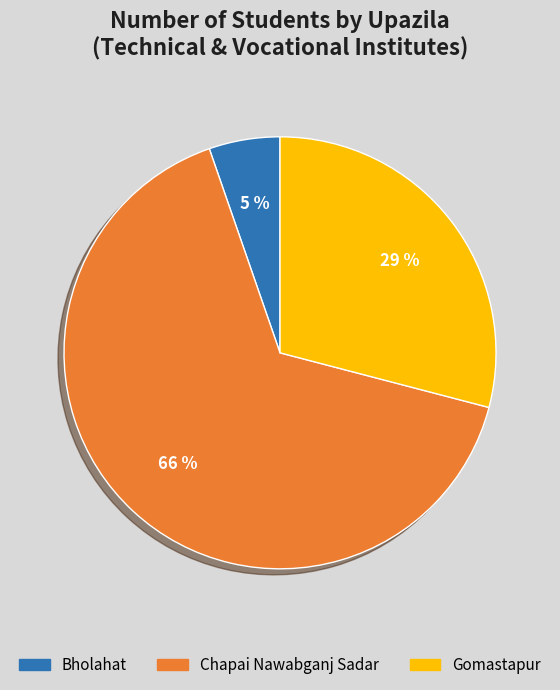

Rank the categories by value from lowest to highest.

Bholahat, Gomastapur, Chapai Nawabganj Sadar